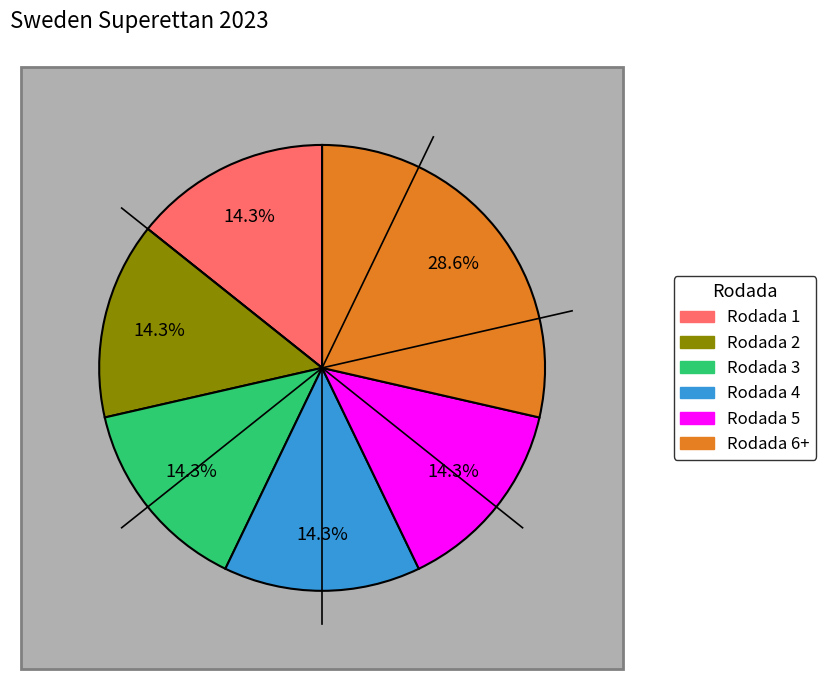

Does Rodada 3 account for over 50% of the chart?

No